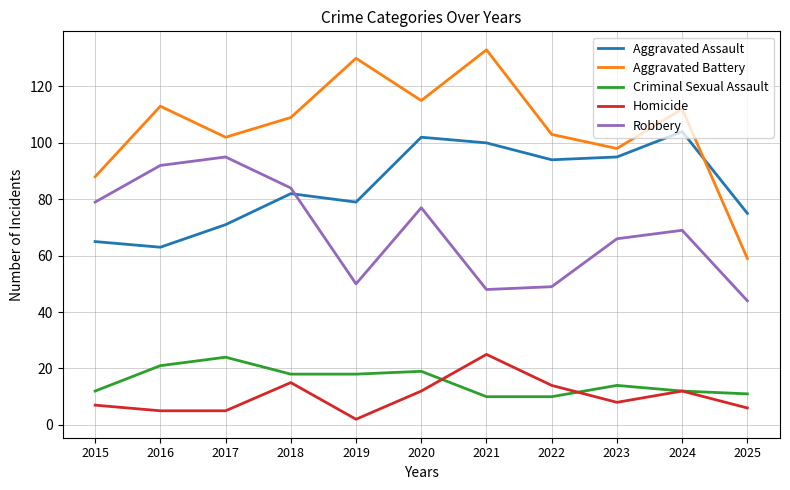

Where does the Aggravated Battery series first go above 109?

2016